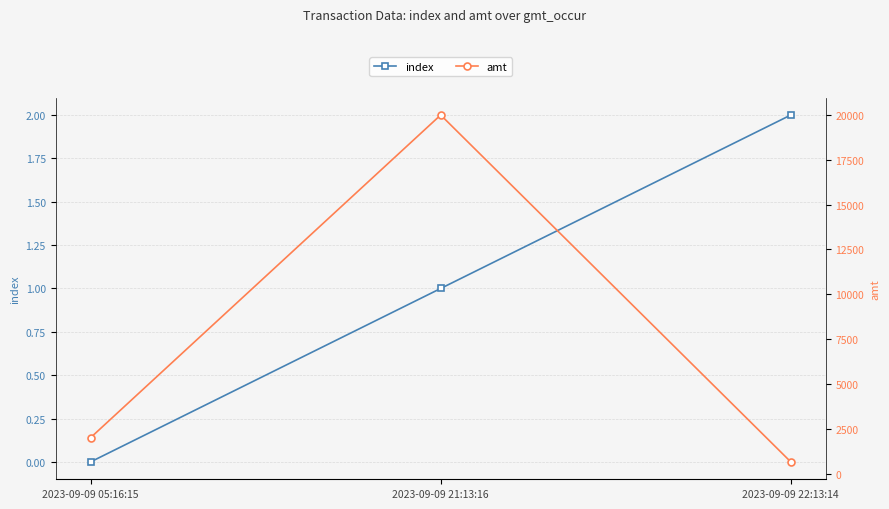

How many lines are shown in the chart?

2